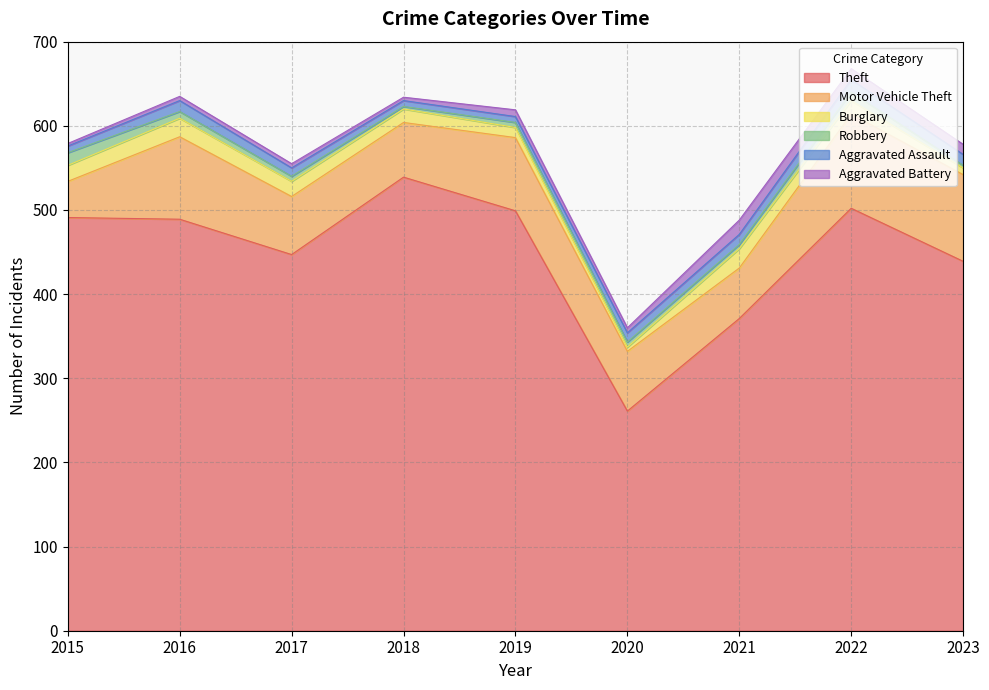

What is the difference between the Burglary values at 2015 and 2022?

3